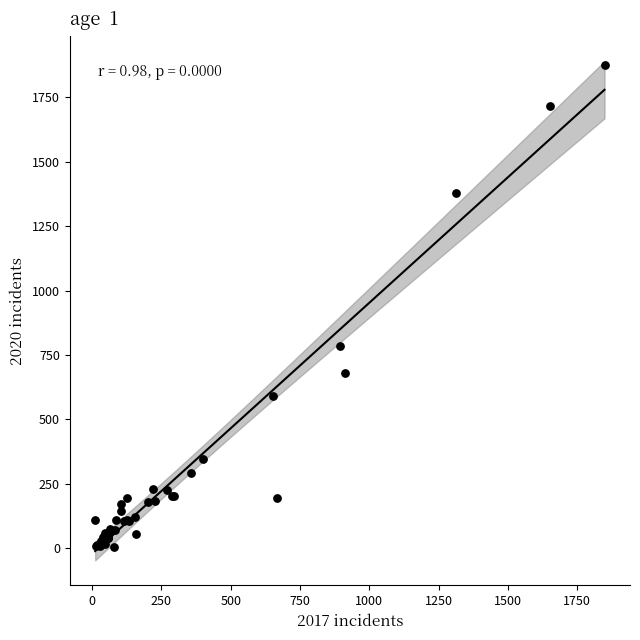

What Y value in the scatter plot is closest to 940?

785